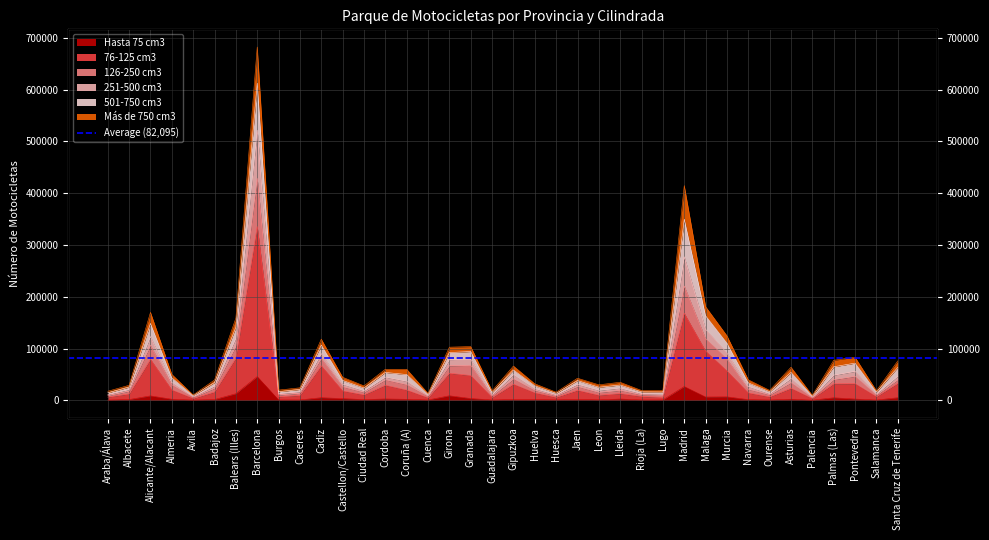

Where is the first local maximum for 126-250 cm3?

Alicante/Alacant